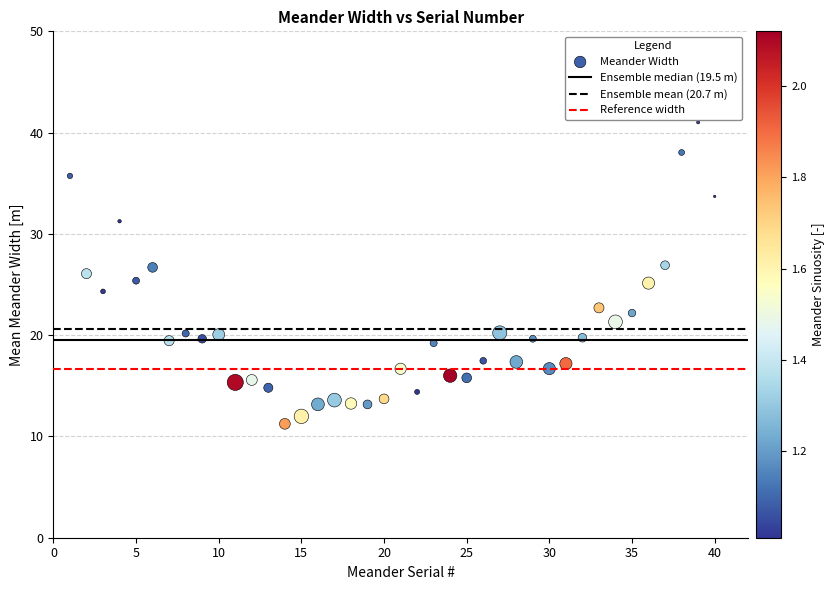

What is the range of Y values (max minus min)?

29.8